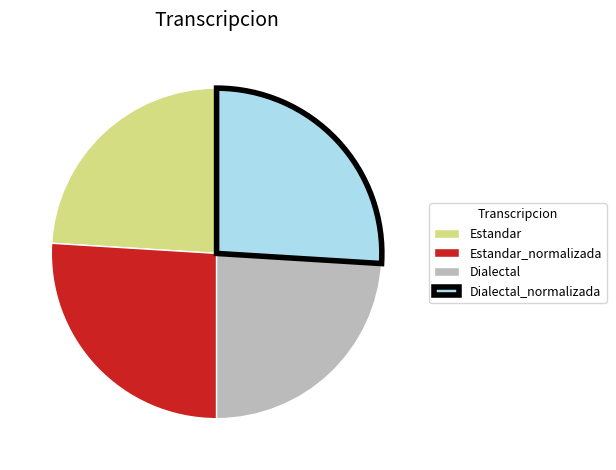

Is it true that Dialectal_normalizada is 26% of the pie?

True